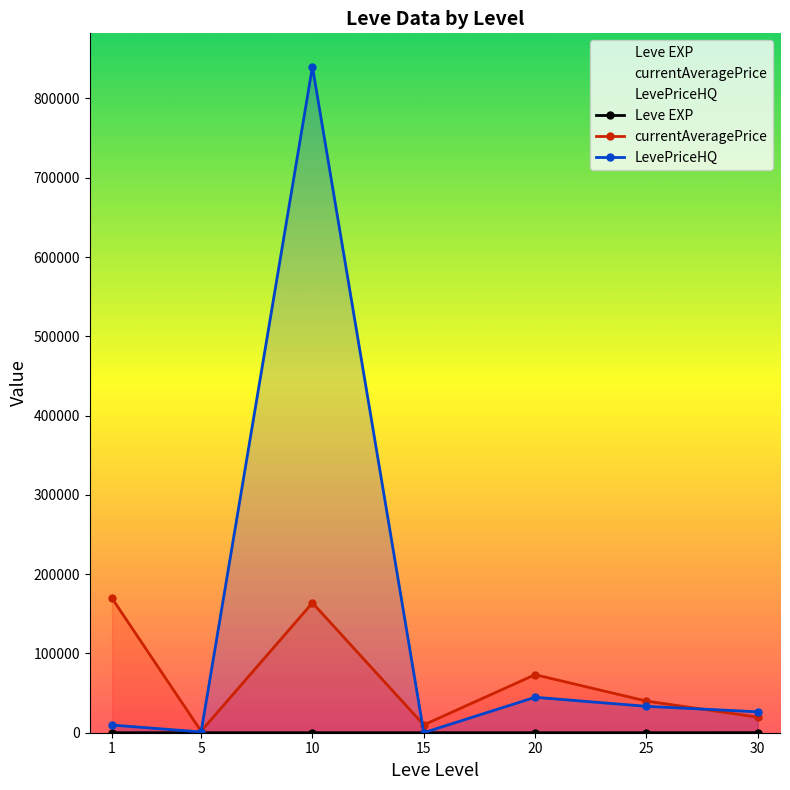

What is the value of the LevePriceHQ point at the 7th from the left?

26374.5